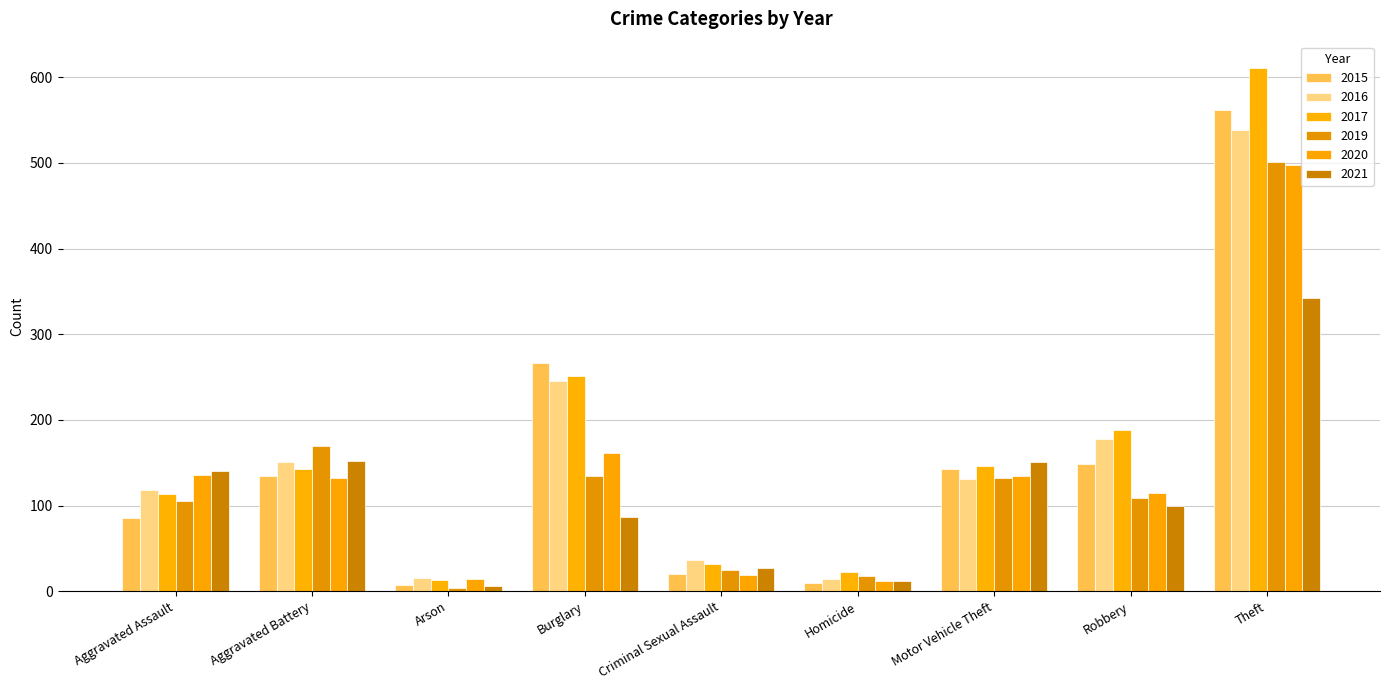

Which category has the highest value in the 2017 series?

Theft